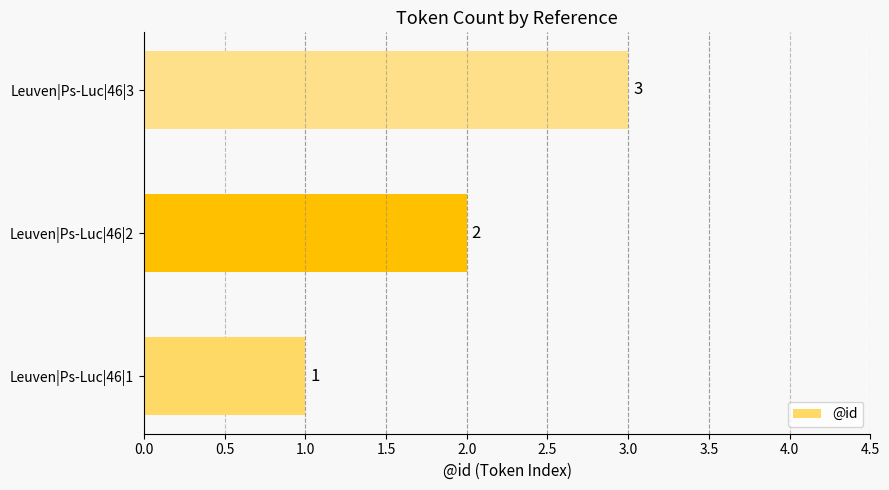

What is the sum of all values?

6